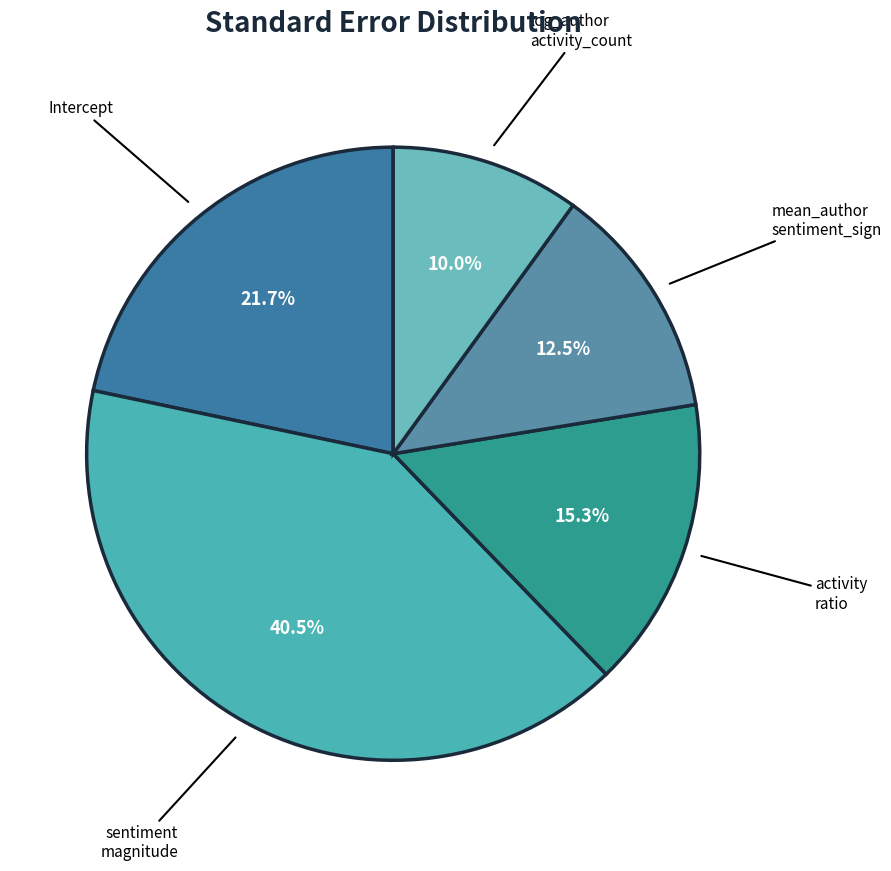

Do mean_author sentiment_sign and log_author activity_count together represent more than half of the pie?

No